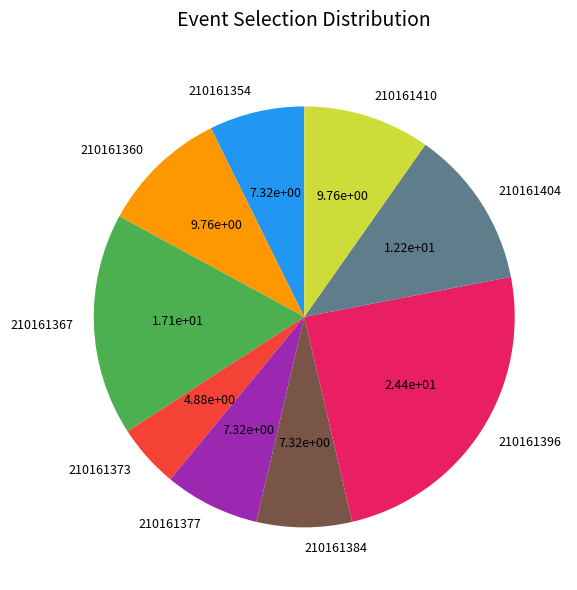

Which category has the biggest portion of the pie?

210161396